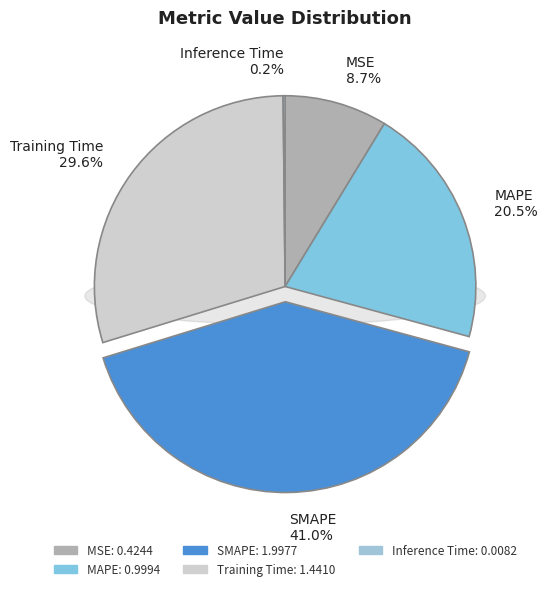

Which slice is the smallest?

Inference Time